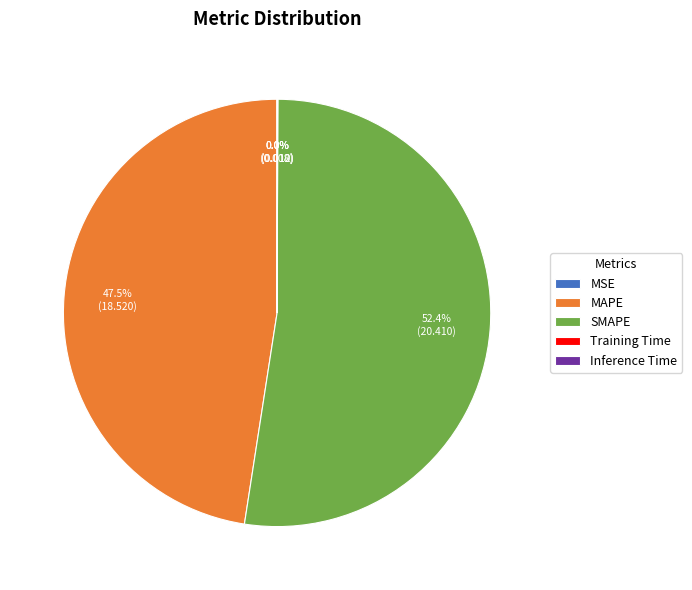

What is the majority slice?

SMAPE